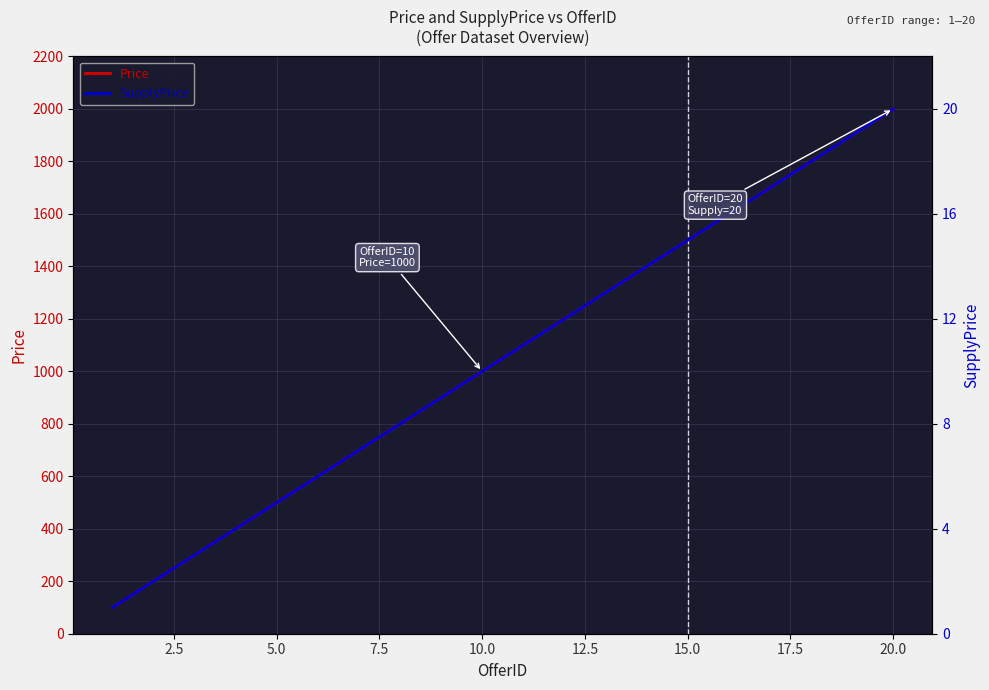

At 5.0, list the series in order from smallest to largest.

SupplyPrice, Price